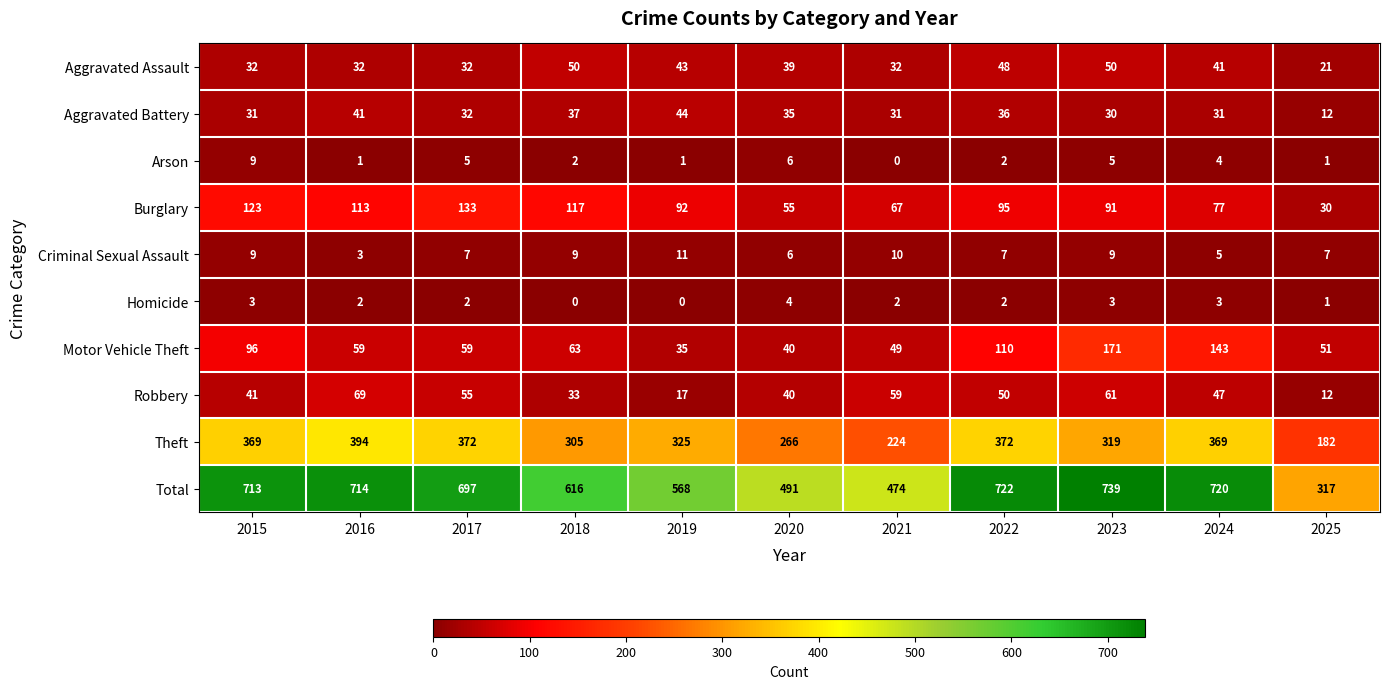

Which series has the widest spread of values?

Total